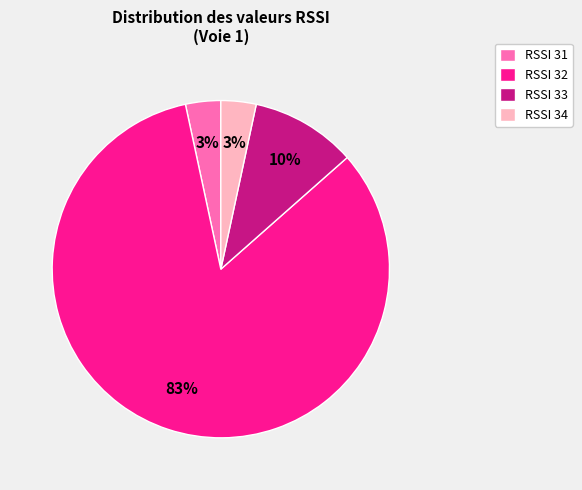

Is there a majority slice in this chart?

Yes